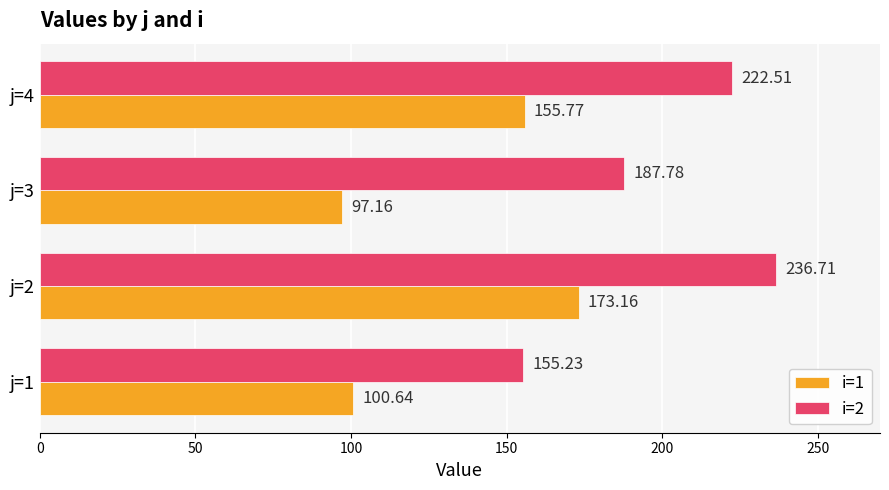

Which series has the largest total across all categories?

i=2